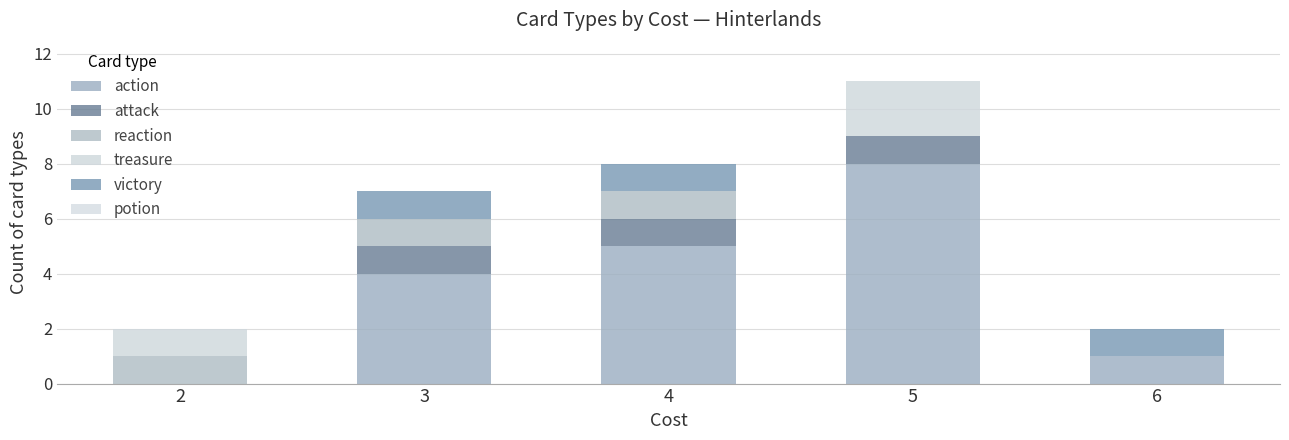

True or false: action has a value of 5 at 4.

True